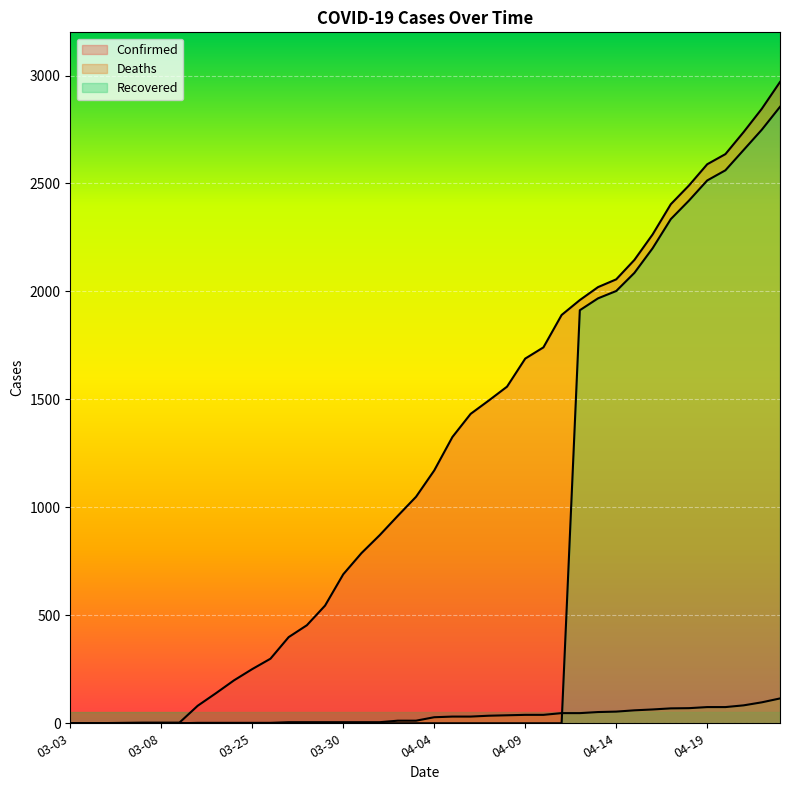

What is the spread (max minus min) of values at 04-14?

2002